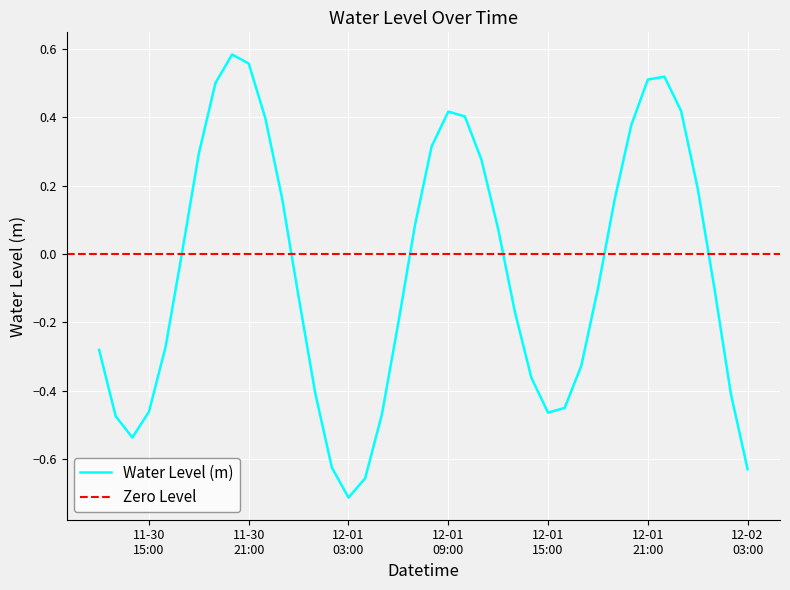

Count the number of values greater than 0.

19